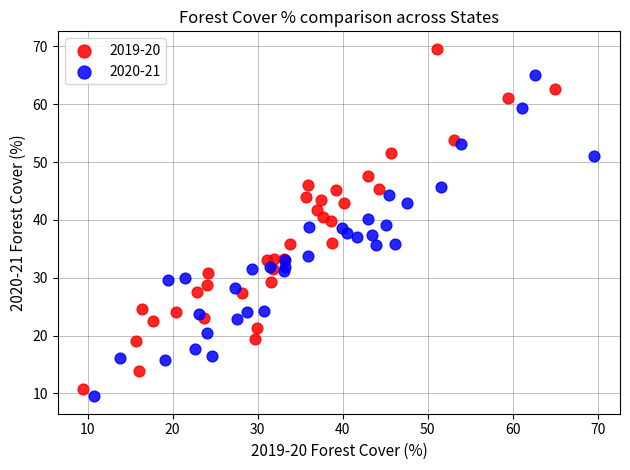

What are all the series names shown in the legend?

2019-20, 2020-21